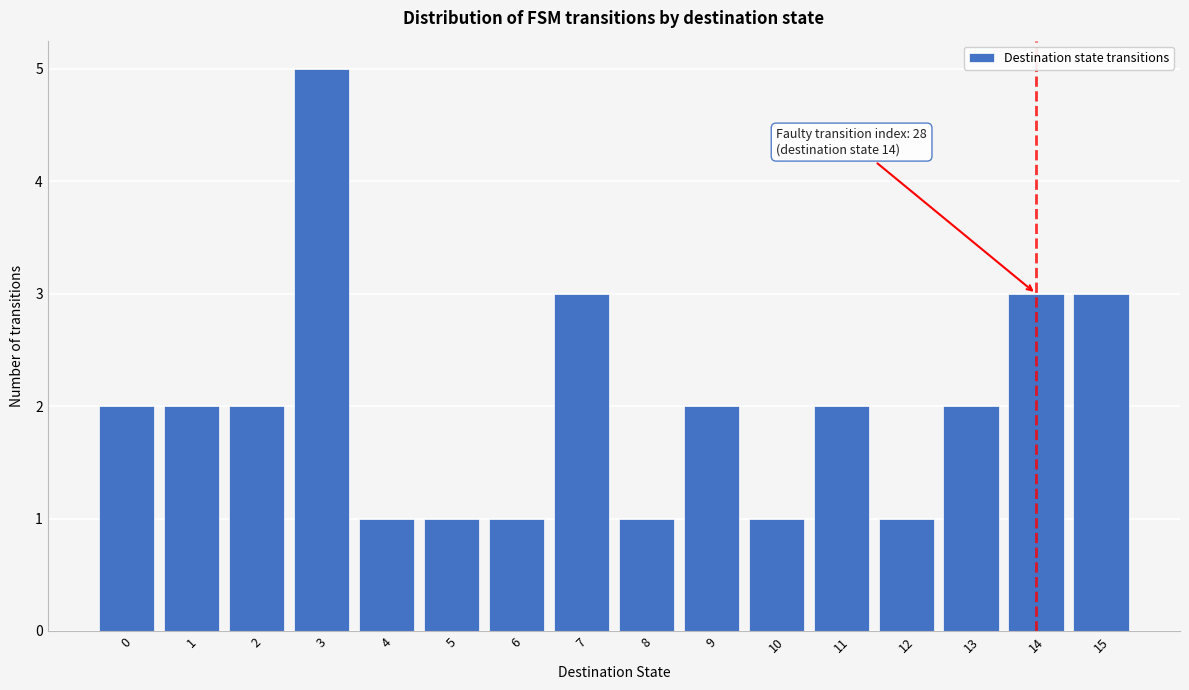

Which range on the x-axis has the tallest bar?

2.5 to 3.5